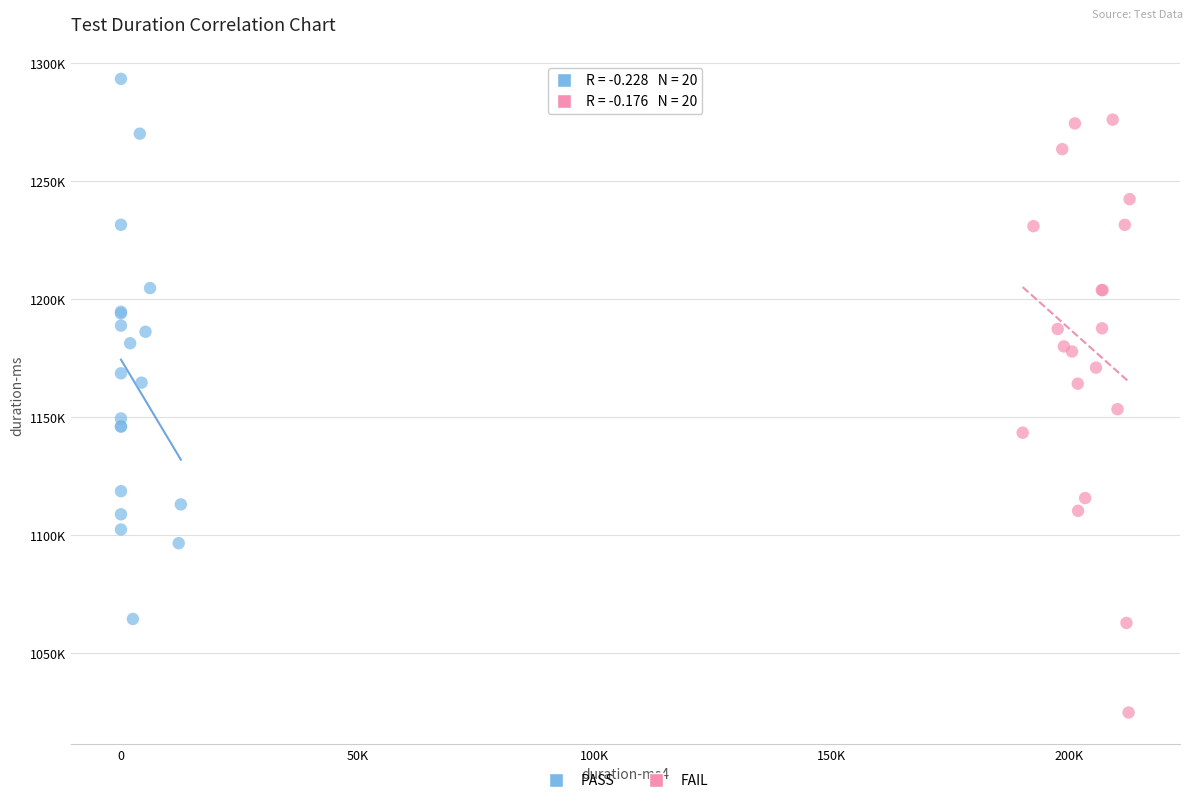

Which series has the widest spread of Y values?

FAIL